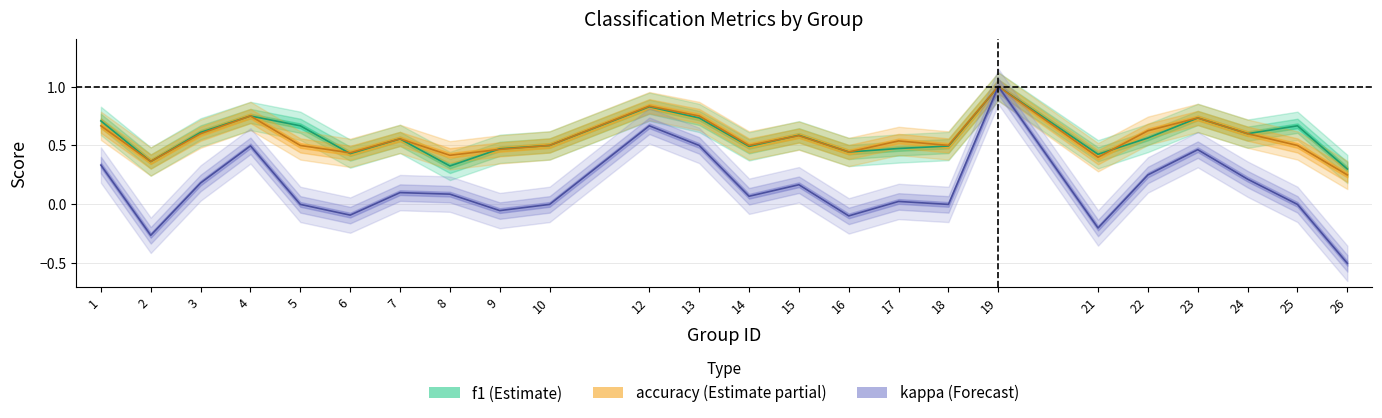

Rank the series by their maximum value, from lowest to highest.

f1, accuracy, kappa